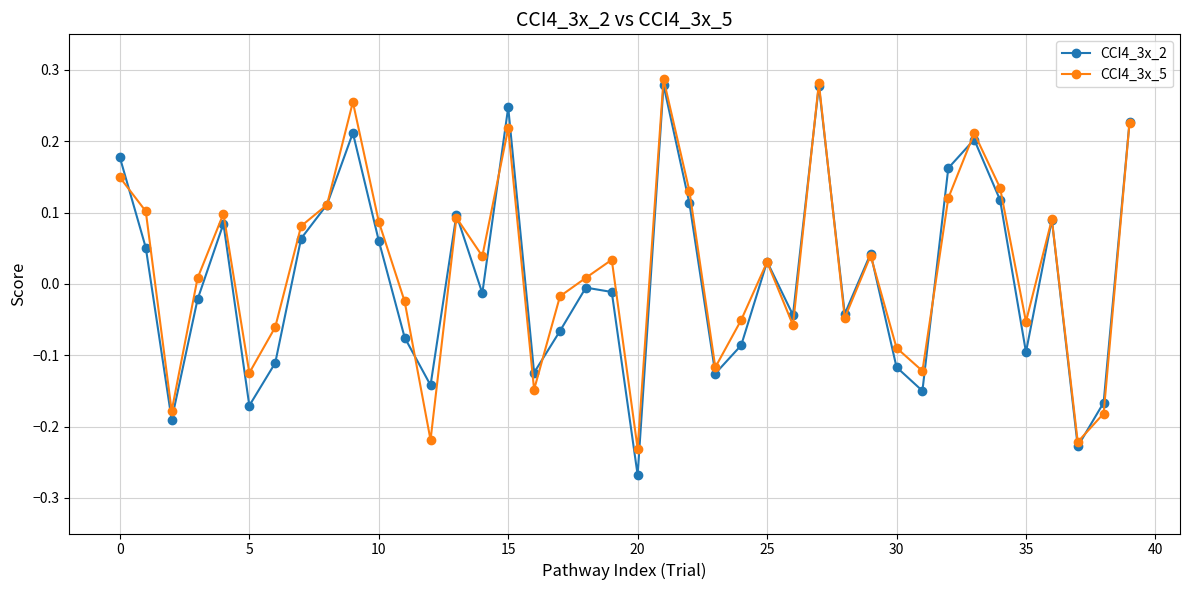

In CCI4_3x_2, how many points are higher than both neighbors (excluding endpoints)?

11